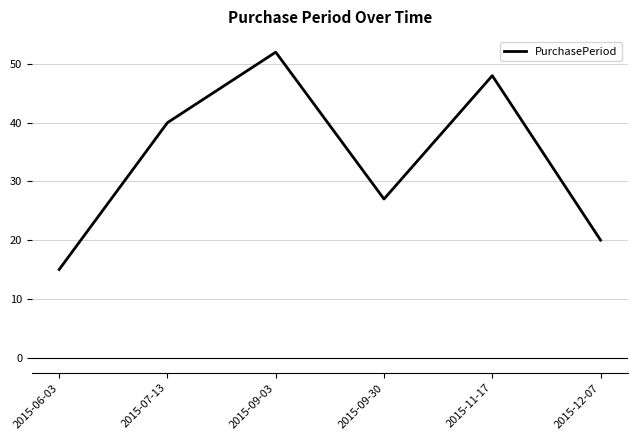

What is the smallest value displayed?

15